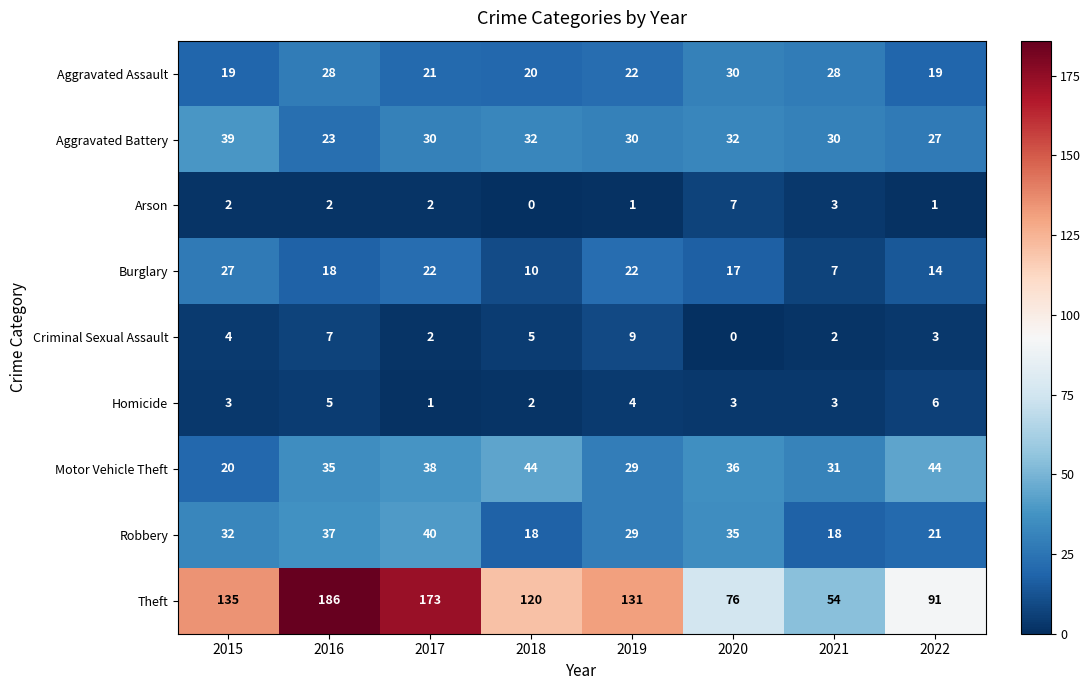

At 2018, list the series in order from smallest to largest.

Arson, Homicide, Criminal Sexual Assault, Burglary, Robbery, Aggravated Assault, Aggravated Battery, Motor Vehicle Theft, Theft